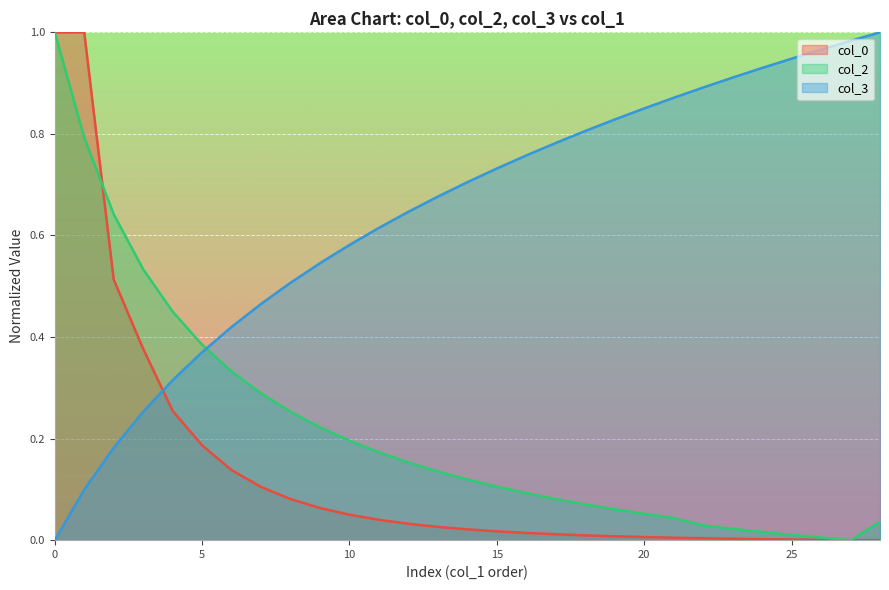

Which series has the largest total across all categories?

col_3